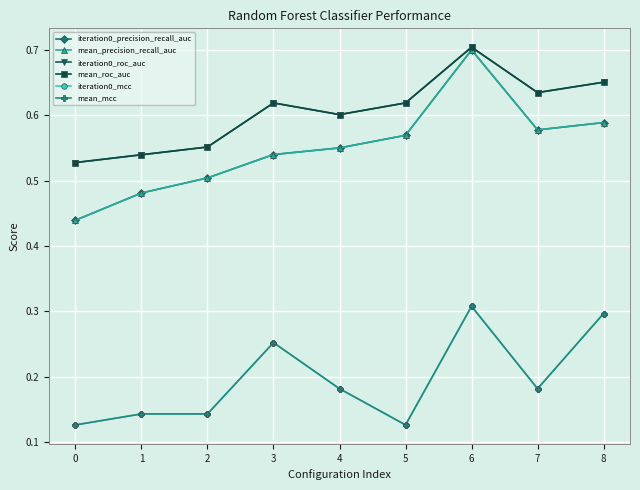

True or false: mean_precision_recall_auc and mean_roc_auc cross at least once.

False